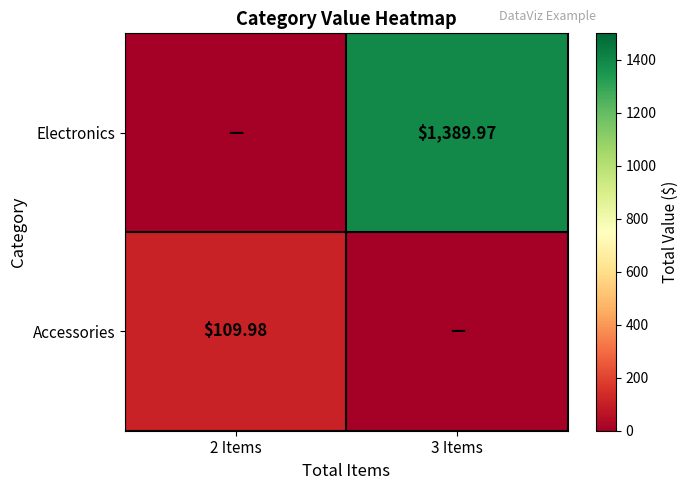

Which label corresponds to the smallest value in the chart?

2 Items